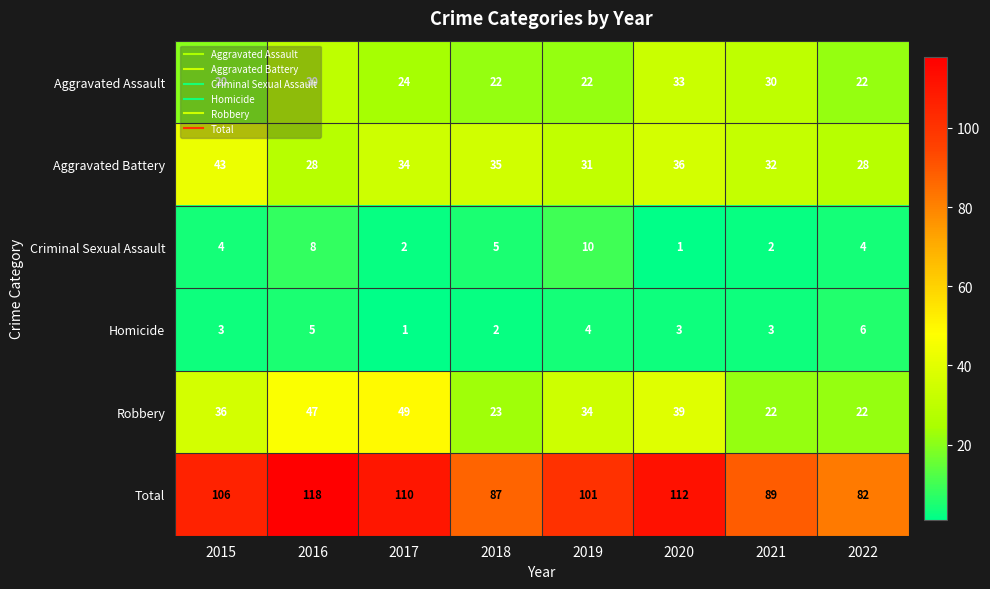

At 2017, list the series in order from smallest to largest.

Homicide, Criminal Sexual Assault, Aggravated Assault, Aggravated Battery, Robbery, Total